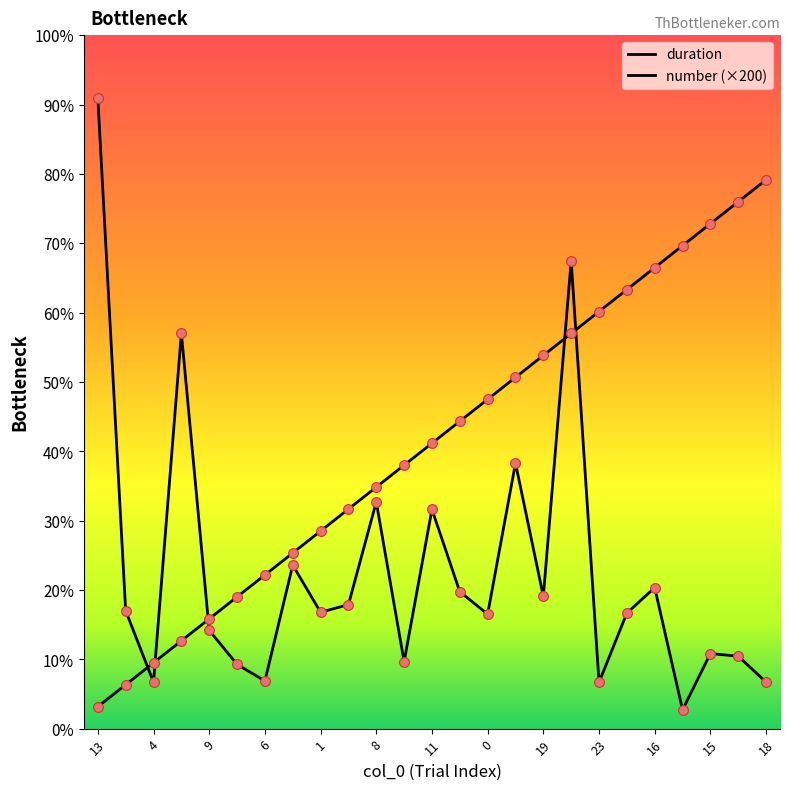

At how many categories does at least one series exceed 2382?

16